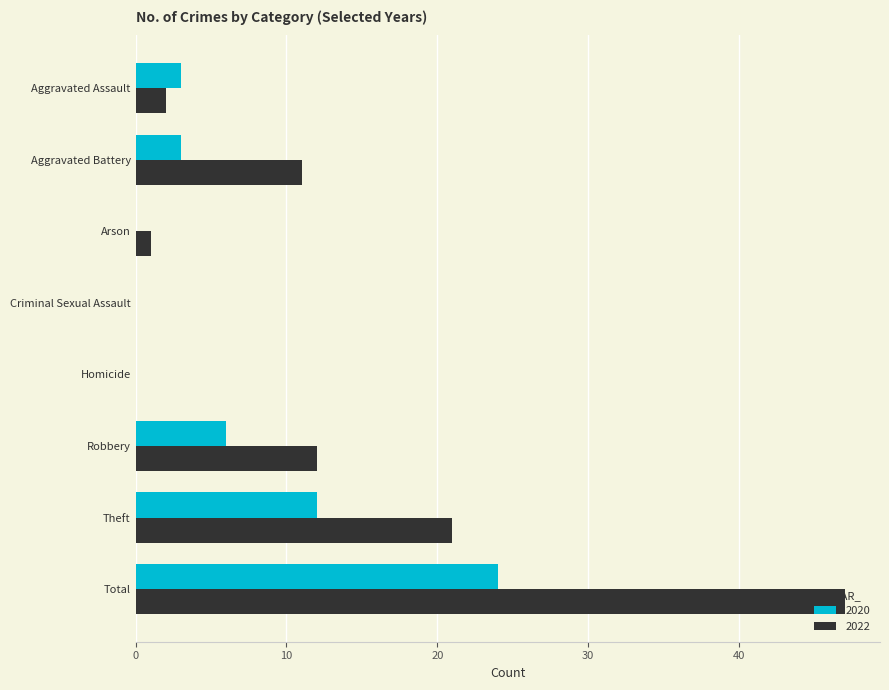

Is the value of 2022 at Theft greater than the value of 2020 at Theft?

Yes